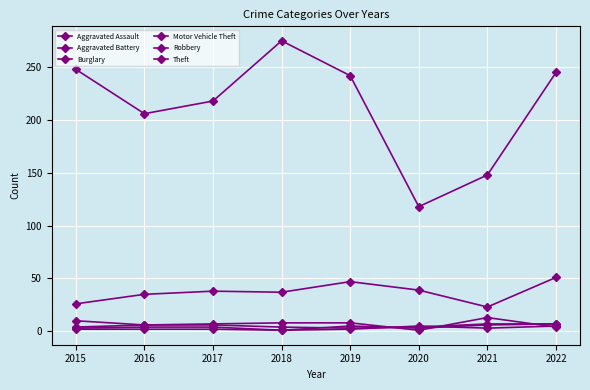

Between which two adjacent categories do Aggravated Assault and Aggravated Battery first intersect?

2018 and 2019